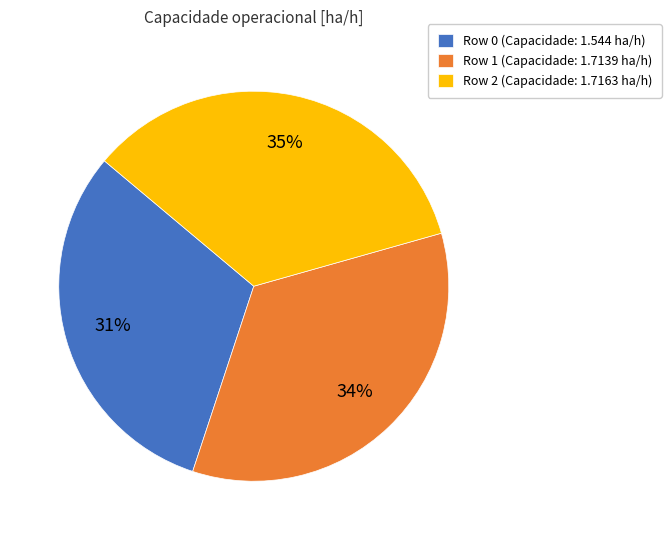

Is it true that Row 1 is 34% of the pie?

True